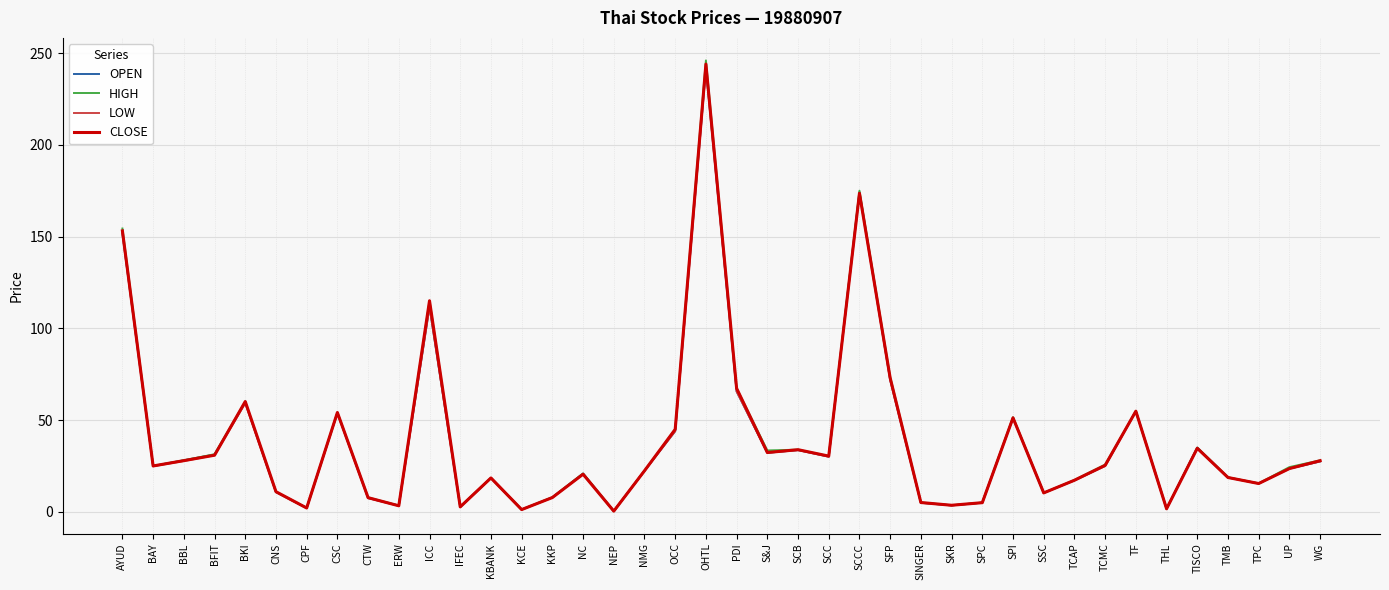

At how many categories does at least one series exceed 215?

1